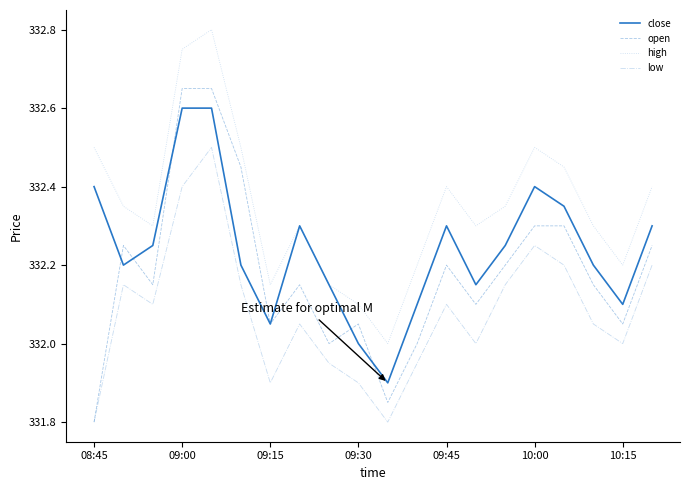

What is the smallest value displayed?

331.8